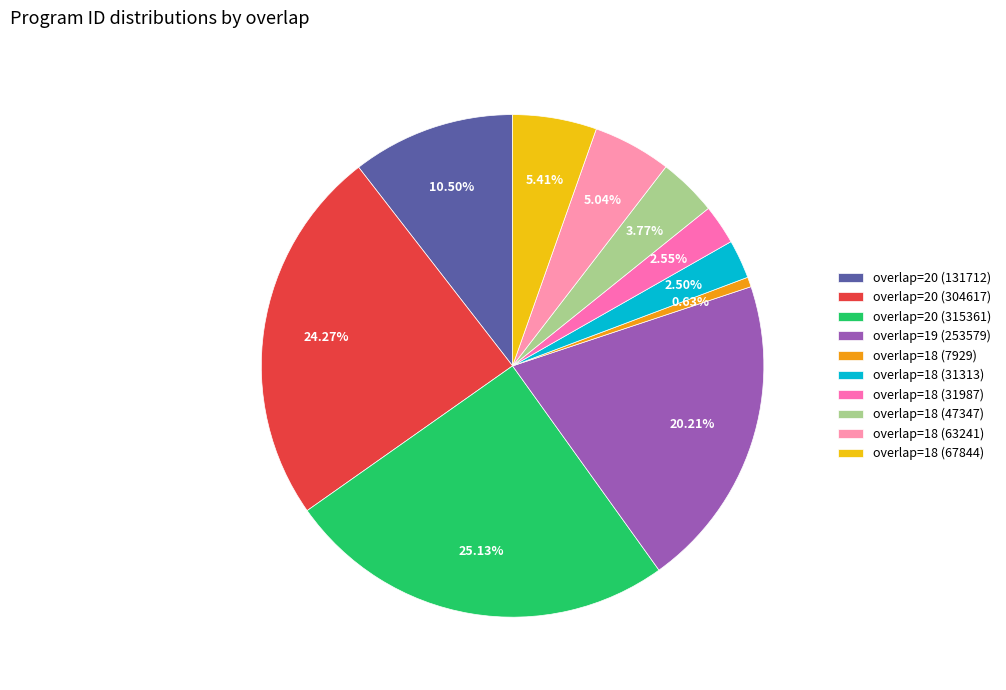

Is it true that overlap=20 (131712) is 5% of the pie?

False